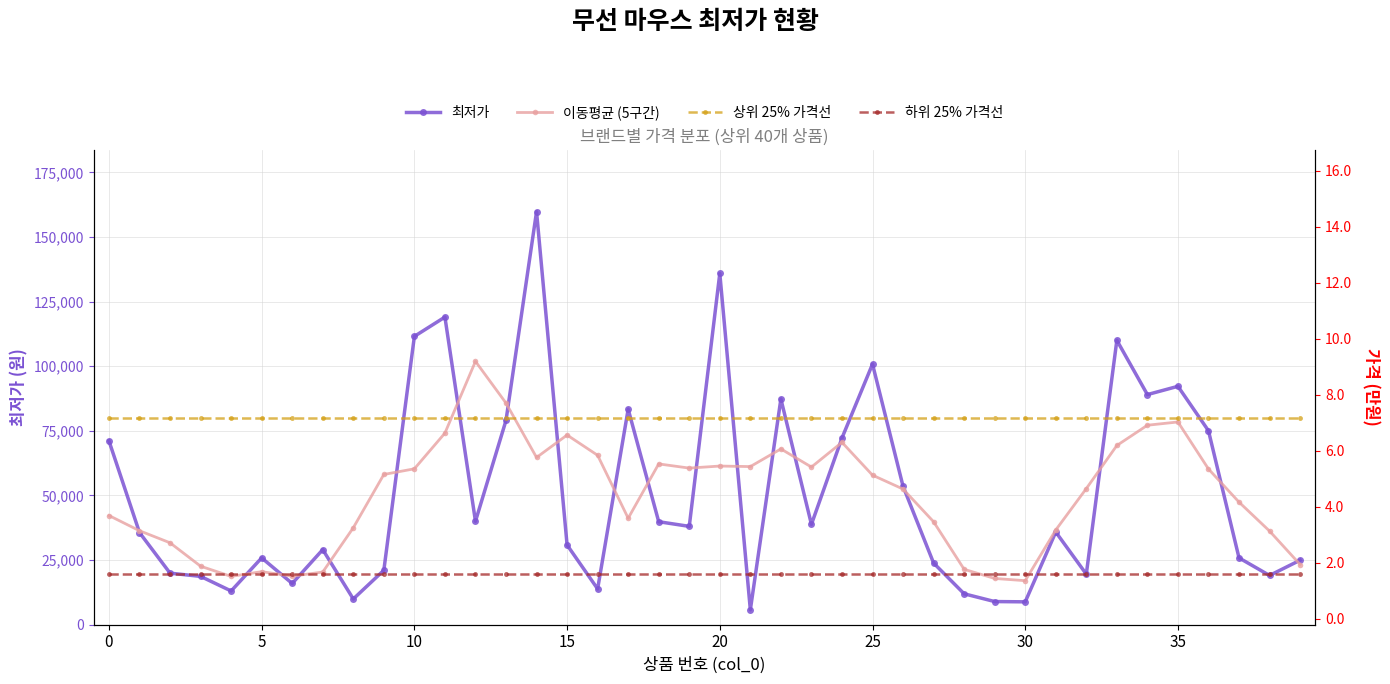

Reading right to left, what are all the values shown in this chart?

최저가: 24900.0	19000.0	25800.0	75000.0	92200.0	89000.0	110000.0	19500.0	35800.0	8790.0	8900.0	11900.0	23800.0	53500.0	100800.0	72190.0	38770.0	87310.0	5700.0	135900.0	38000.0	39800.0	83350.0	13790.0	30790.0	159790.0	79000.0	39950.0	119000.0	111530.0	21000.0	9900.0	29000.0	15900.0	25800.0	12990.0	18640.0	19890.0	35600.0	71090.0
이동평균 (5구간): 23233.3	36175.0	47380.0	60200.0	78400.0	77140.0	69300.0	52618.0	36598.0	16978.0	17838.0	21378.0	39780.0	52438.0	57812.0	70514.0	60954.0	67974.0	61136.0	61342.0	60550.0	62168.0	41146.0	65504.0	73344.0	64664.0	85706.0	101854.0	74096.0	60276.0	58086.0	37466.0	20320.0	18718.0	20466.0	18644.0	22584.0	31642.0	36305.0	42193.3
상위 25% 가격선: 80087.5	80087.5	80087.5	80087.5	80087.5	80087.5	80087.5	80087.5	80087.5	80087.5	80087.5	80087.5	80087.5	80087.5	80087.5	80087.5	80087.5	80087.5	80087.5	80087.5	80087.5	80087.5	80087.5	80087.5	80087.5	80087.5	80087.5	80087.5	80087.5	80087.5	80087.5	80087.5	80087.5	80087.5	80087.5	80087.5	80087.5	80087.5	80087.5	80087.5
하위 25% 가격선: 19375.0	19375.0	19375.0	19375.0	19375.0	19375.0	19375.0	19375.0	19375.0	19375.0	19375.0	19375.0	19375.0	19375.0	19375.0	19375.0	19375.0	19375.0	19375.0	19375.0	19375.0	19375.0	19375.0	19375.0	19375.0	19375.0	19375.0	19375.0	19375.0	19375.0	19375.0	19375.0	19375.0	19375.0	19375.0	19375.0	19375.0	19375.0	19375.0	19375.0